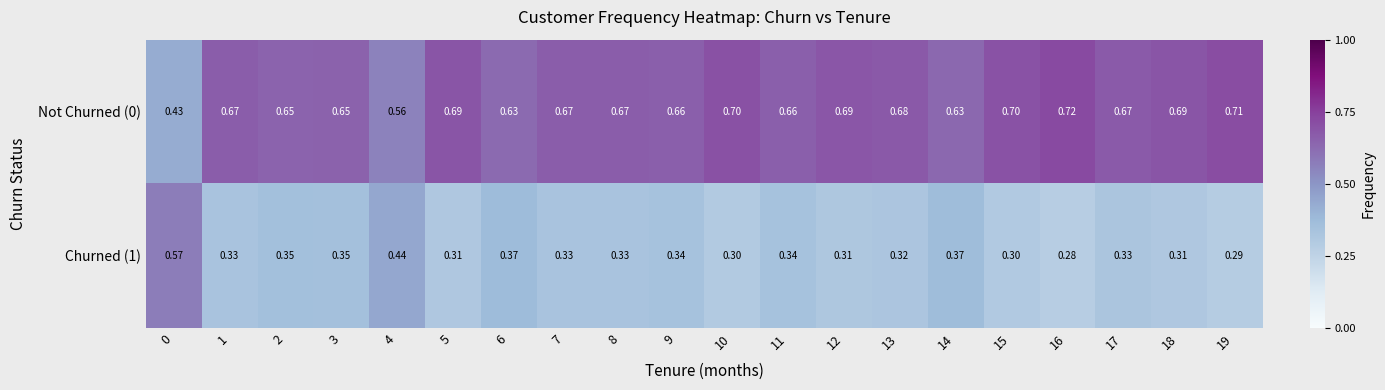

List the series in order of their peak value, lowest first.

Churned (1), Not Churned (0)